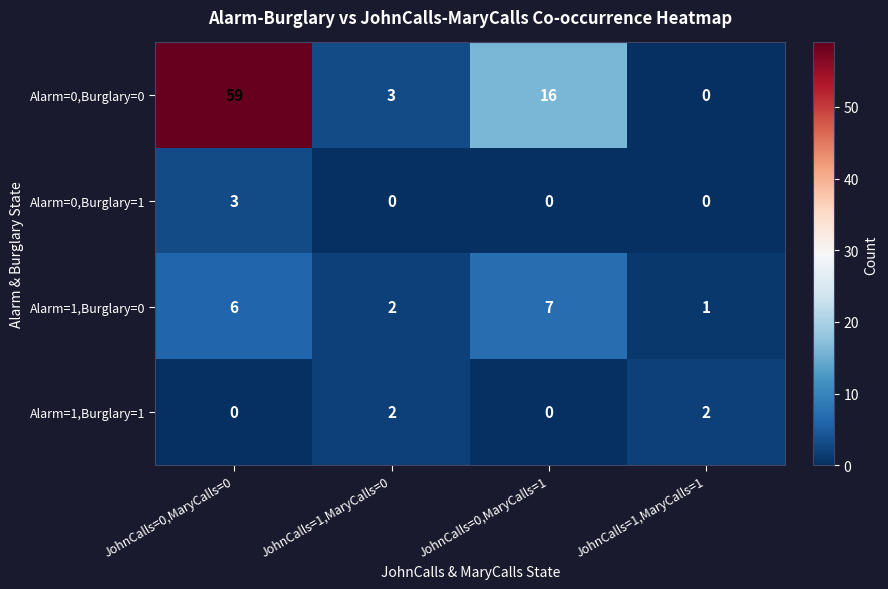

Count the number of data series in this chart.

4